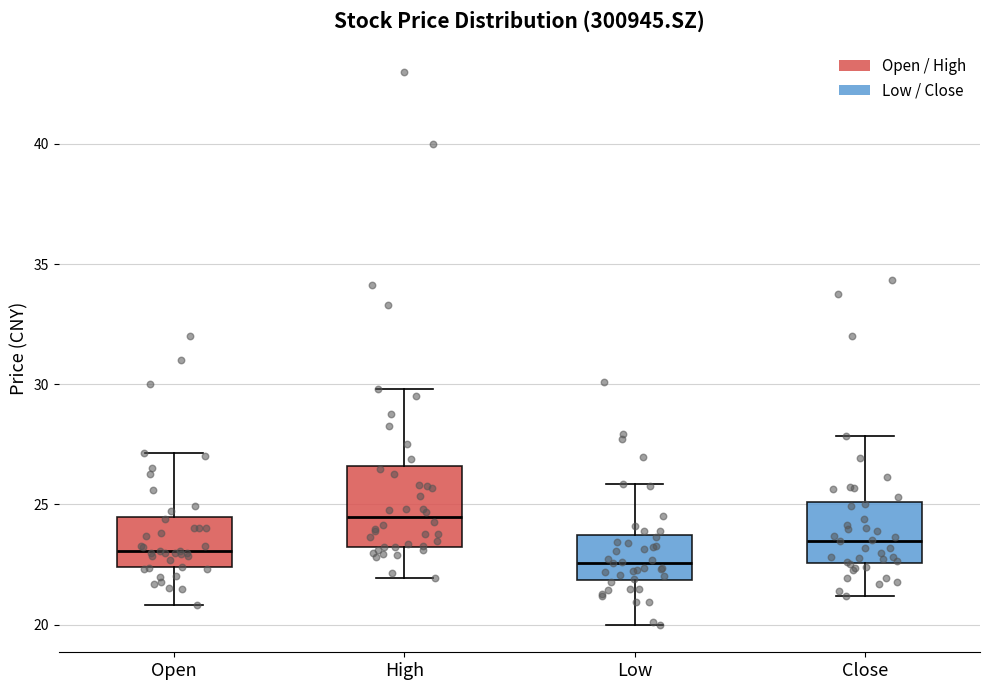

Reading left to right, transcribe this box plot: for each box, give where its median line is, the range the box spans, and where its two whiskers end, as read against the y-axis. The values are not printed on the chart, so give them approximately, as read against the axis.

Open: median 23.0, box 22.5 to 24.5, whiskers 21.0 to 27.0
High: median 24.5, box 23.5 to 26.5, whiskers 22.0 to 30.0
Low: median 22.5, box 22.0 to 23.5, whiskers 20.0 to 26.0
Close: median 23.5, box 22.5 to 25.0, whiskers 21.0 to 28.0